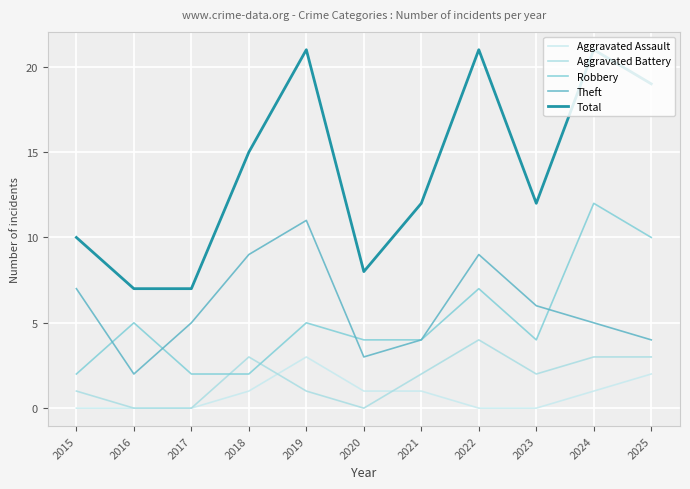

The Robbery series shows 8 at 2016. True or false?

False